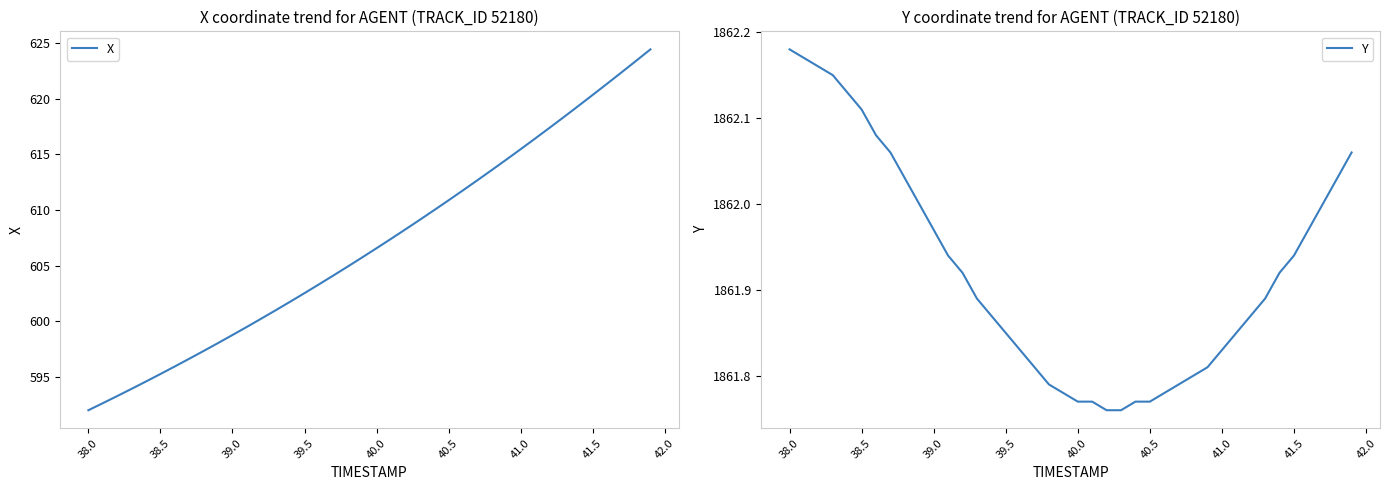

What is the difference between the maximum and minimum values in the X series?

32.4